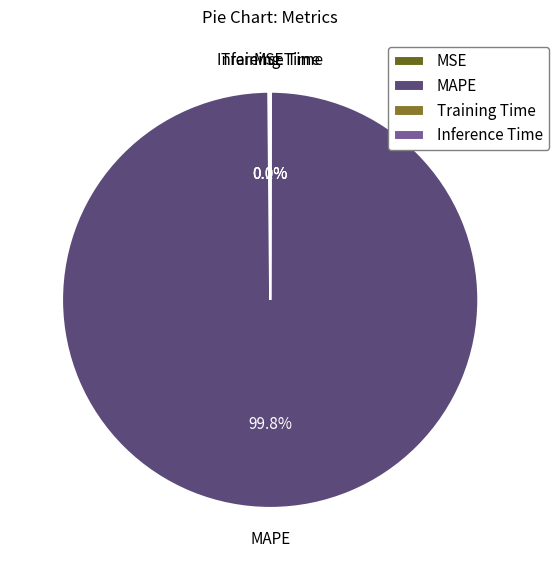

Which slice is the largest?

MAPE